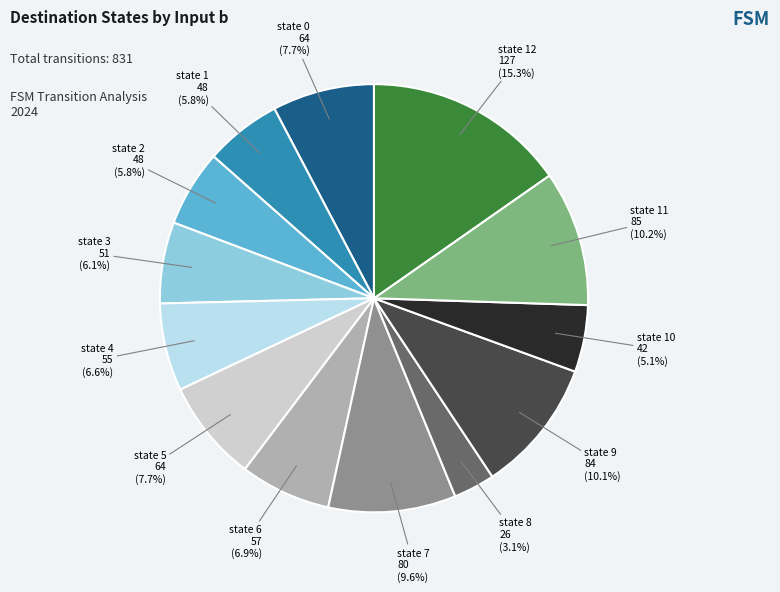

To the nearest percent, what percentage of the pie is state 9?

10%